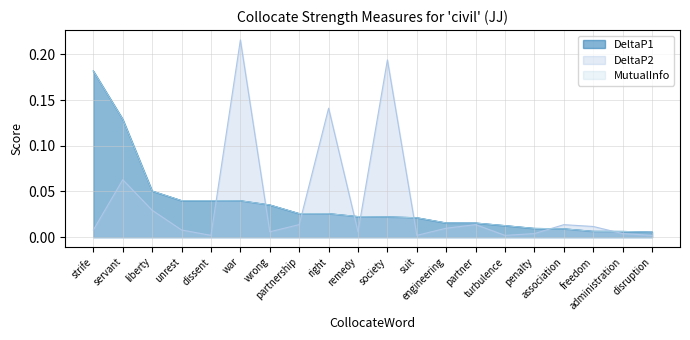

How many lines are shown in the chart?

3